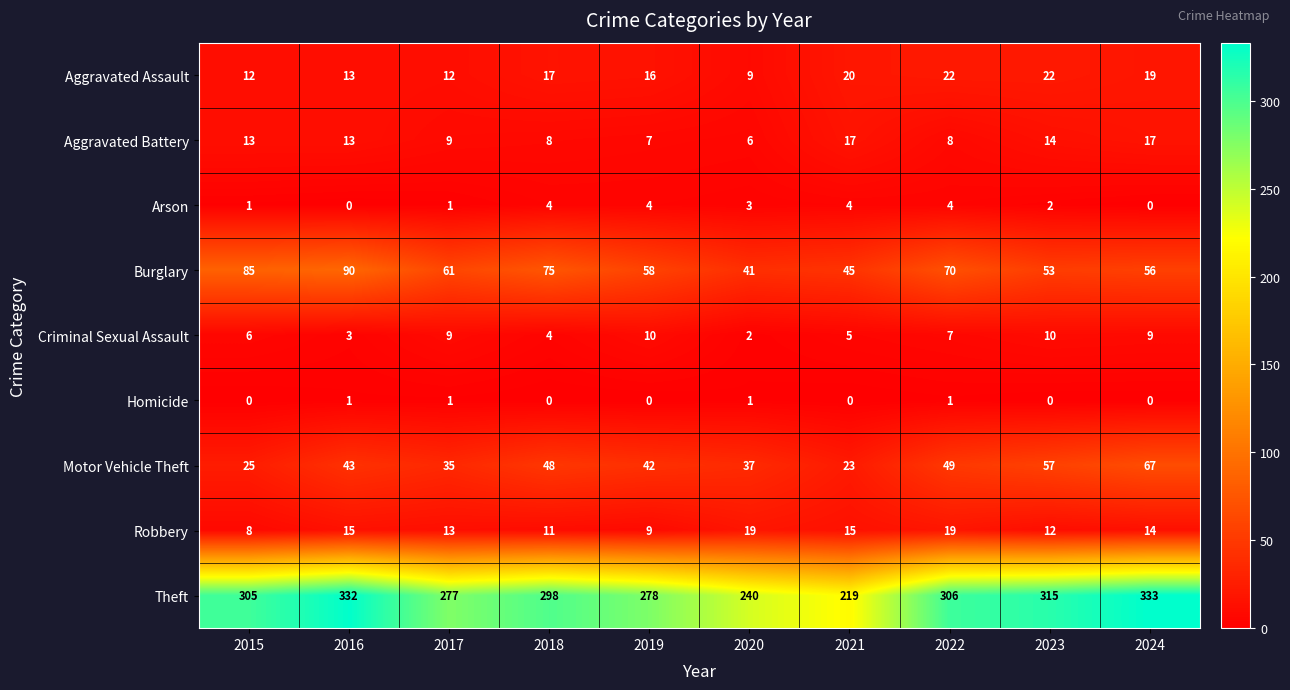

At which category does the chart reach its peak across all series?

2024